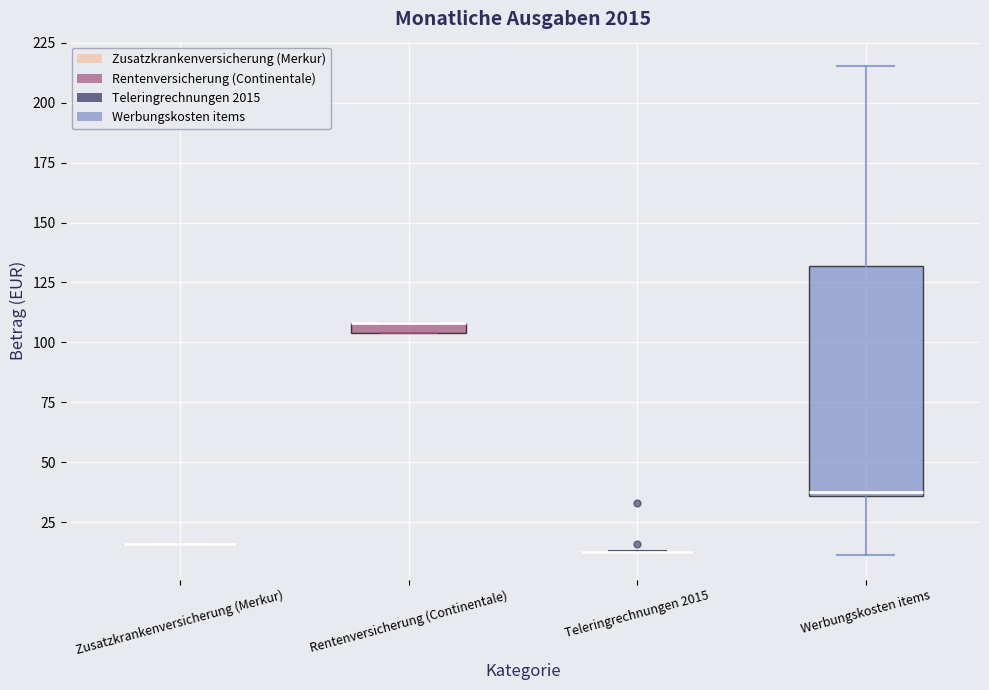

Which box is the tallest, from its lower edge to its upper edge?

Werbungskosten items